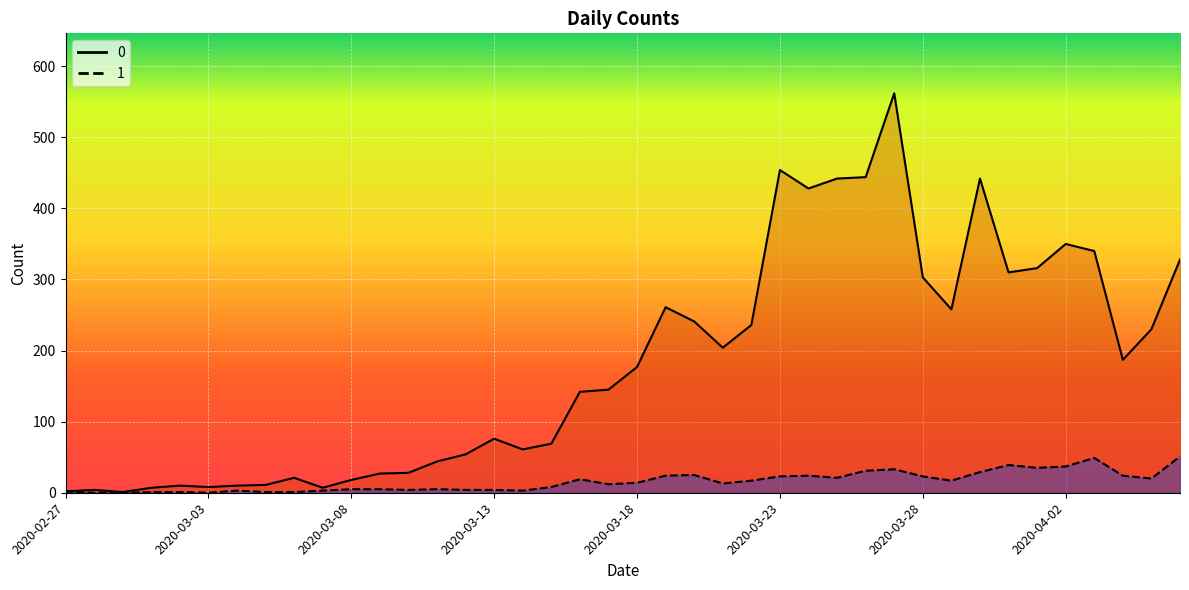

What is the maximum value shown in the chart?

562